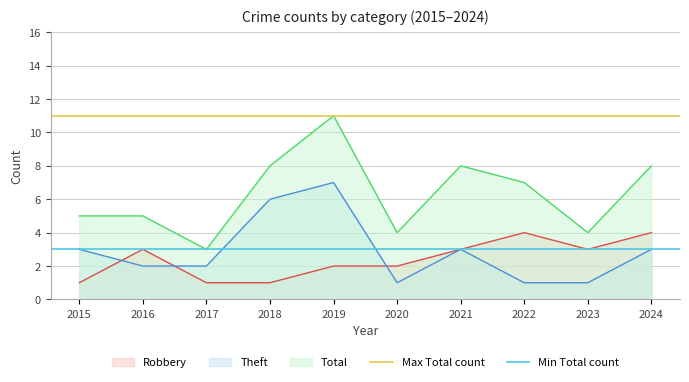

Is the value of Theft at 2020 greater than the value of Robbery at 2020?

No